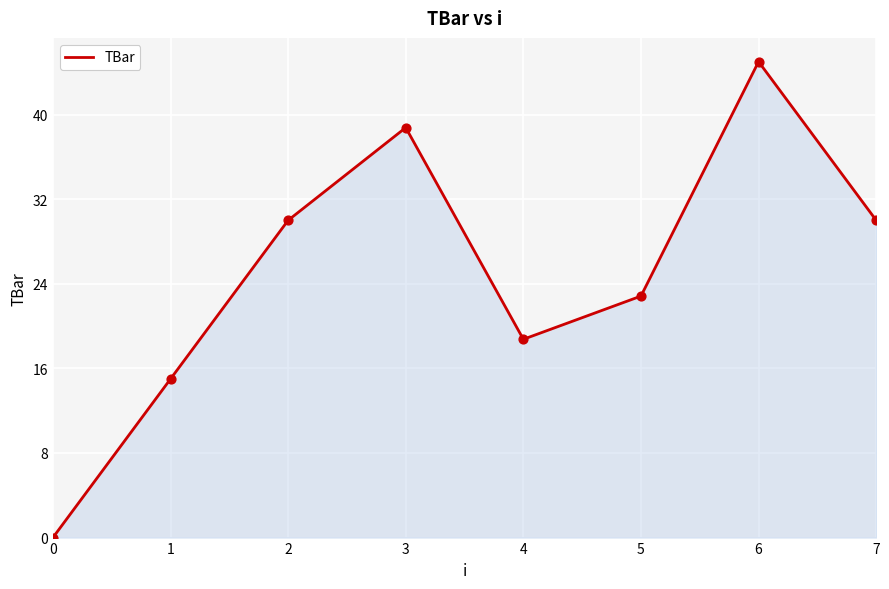

What is the change in value from 2 to 3?

+8.8